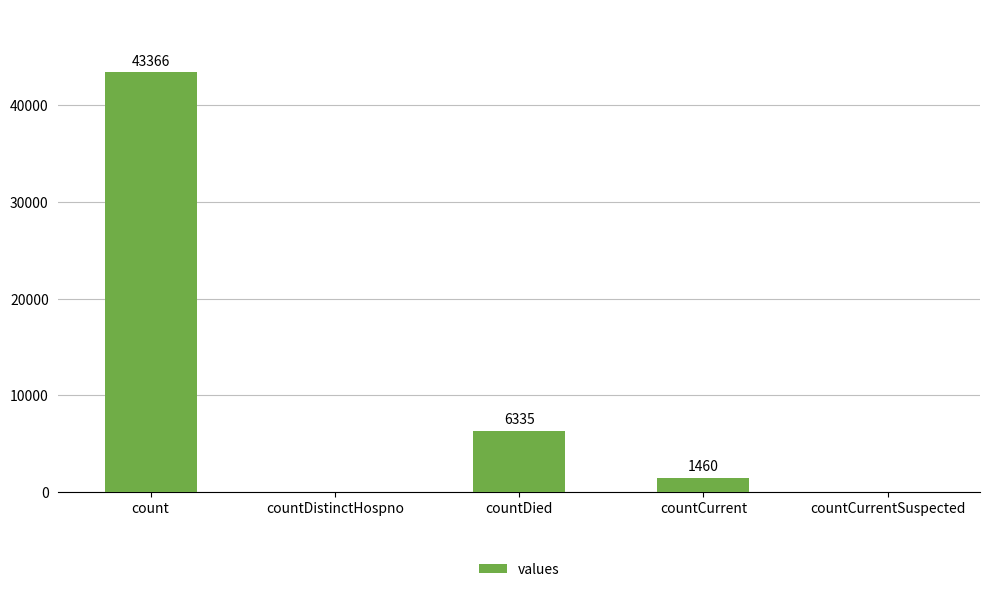

What is the greatest value displayed?

43366